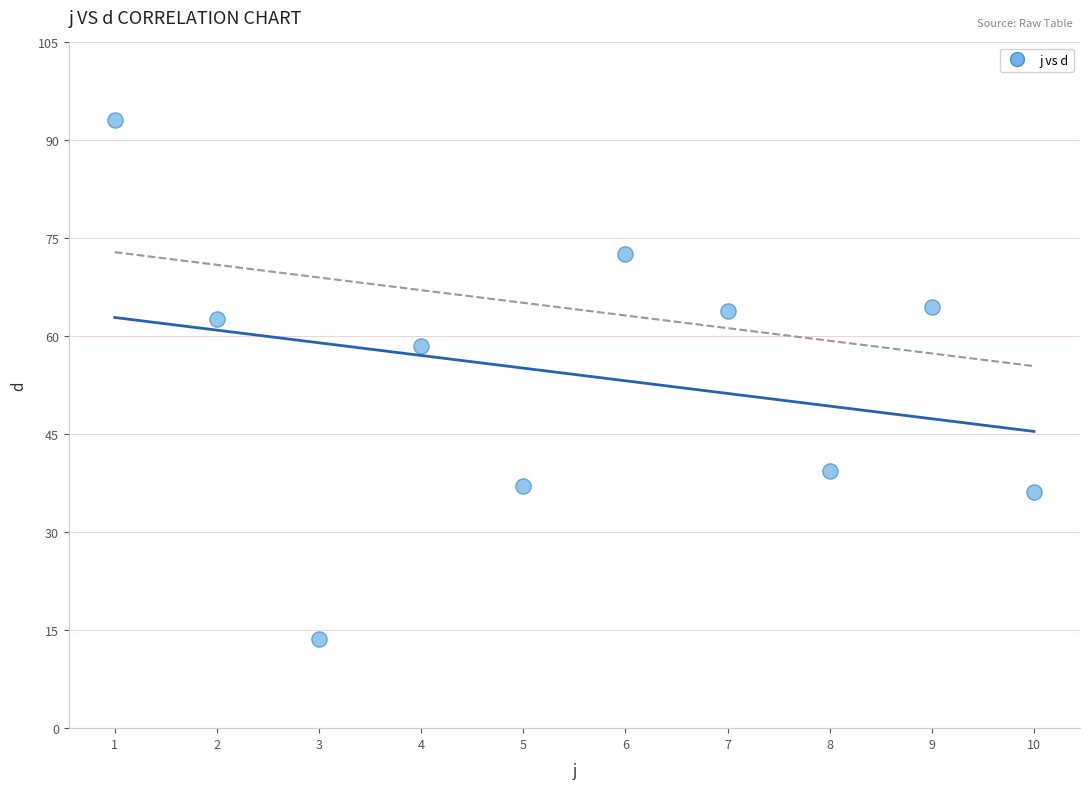

What is the average X value?

5.5